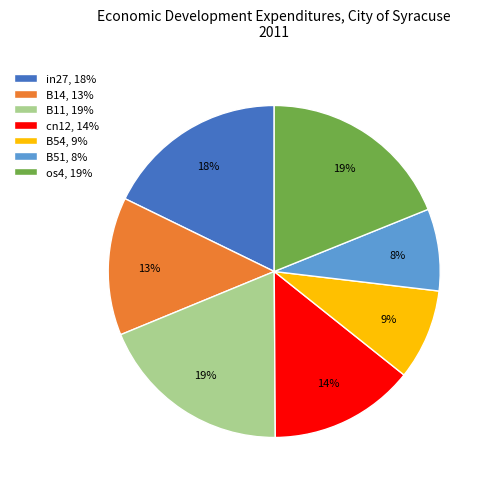

True or false: in27 accounts for 18% of the total.

True